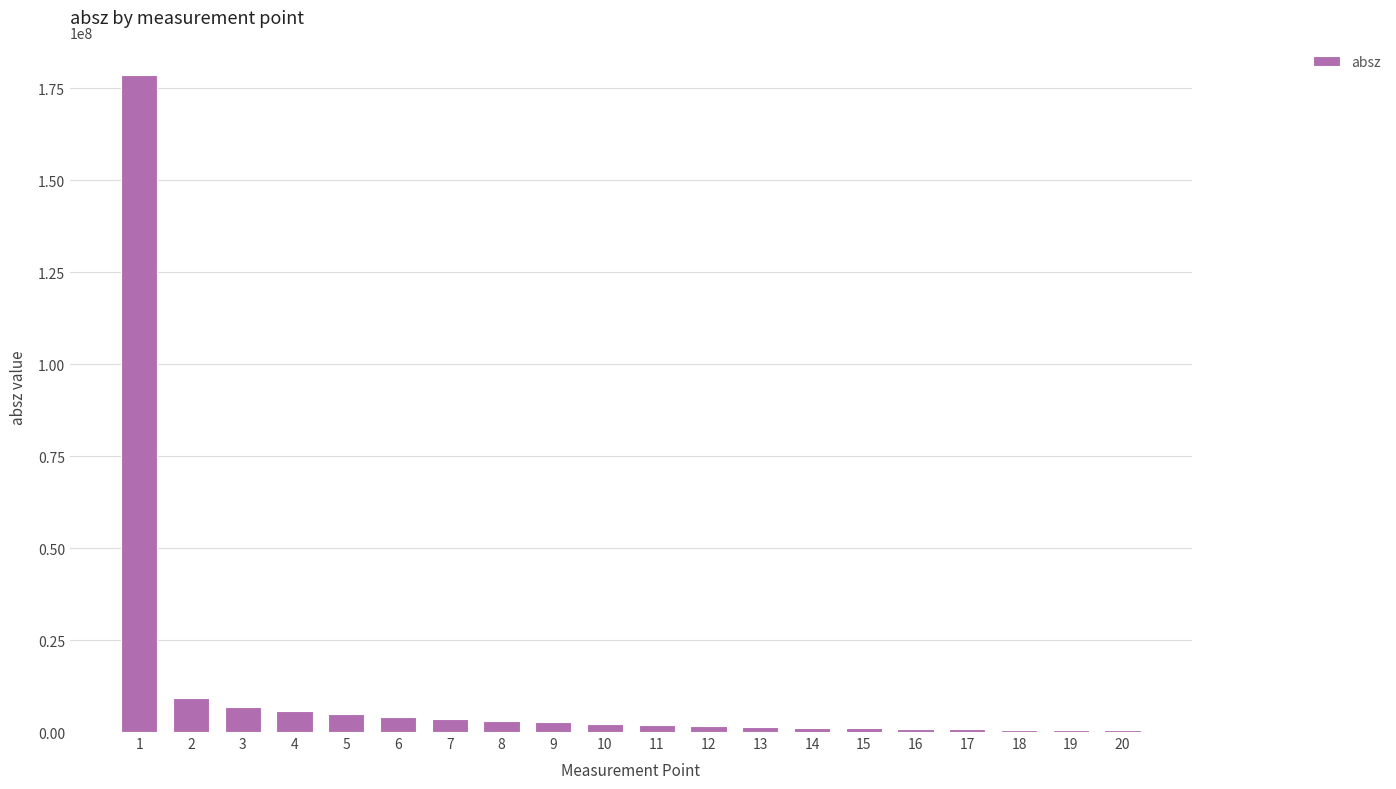

What is the change in value from 2 to 9?

-6589310